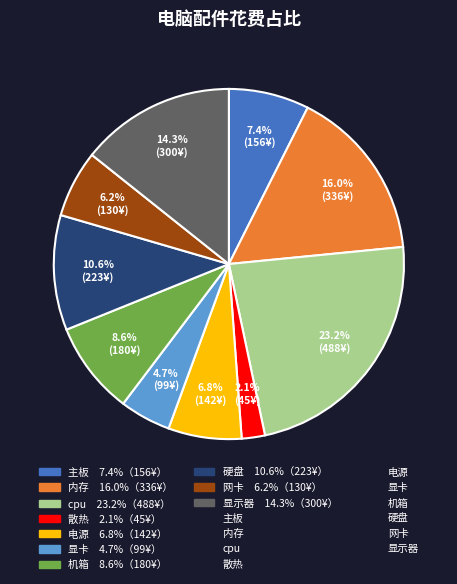

Is there a majority slice in this chart?

No